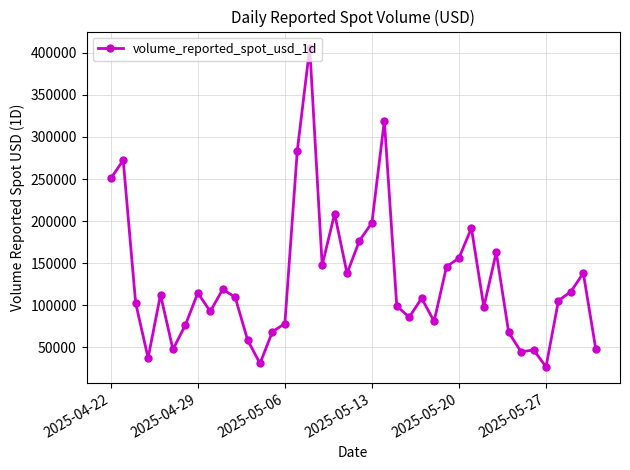

True or false: there are more than 1 points higher than both neighbors.

True